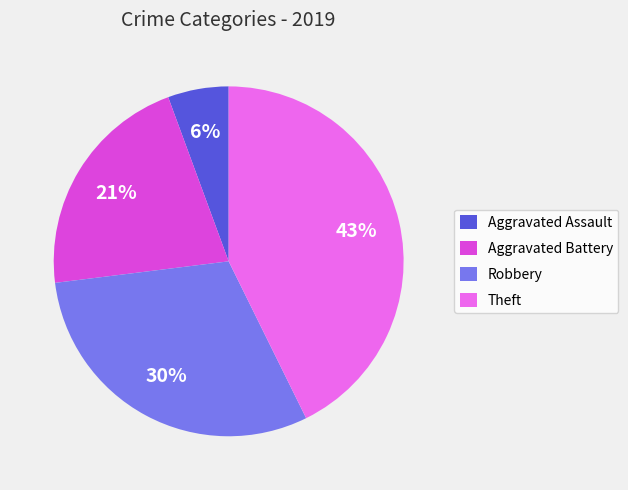

Approximately how many times larger is the value at Theft compared to Robbery?

1.4